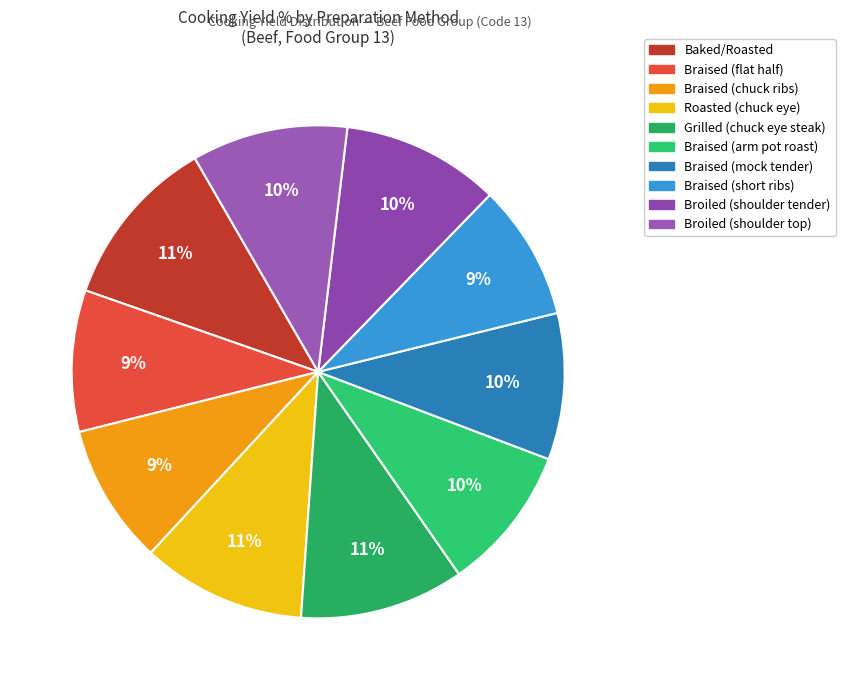

Count the number of slices in the pie.

10